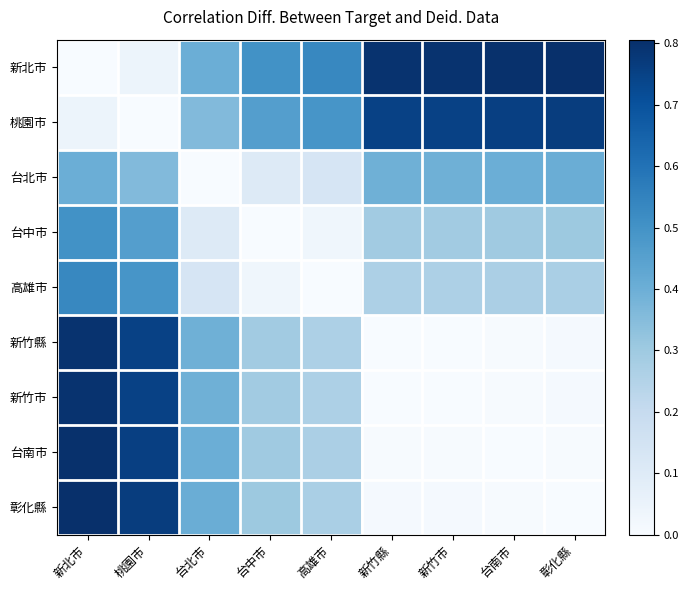

What is the total value across all series at 台北市?

2.6